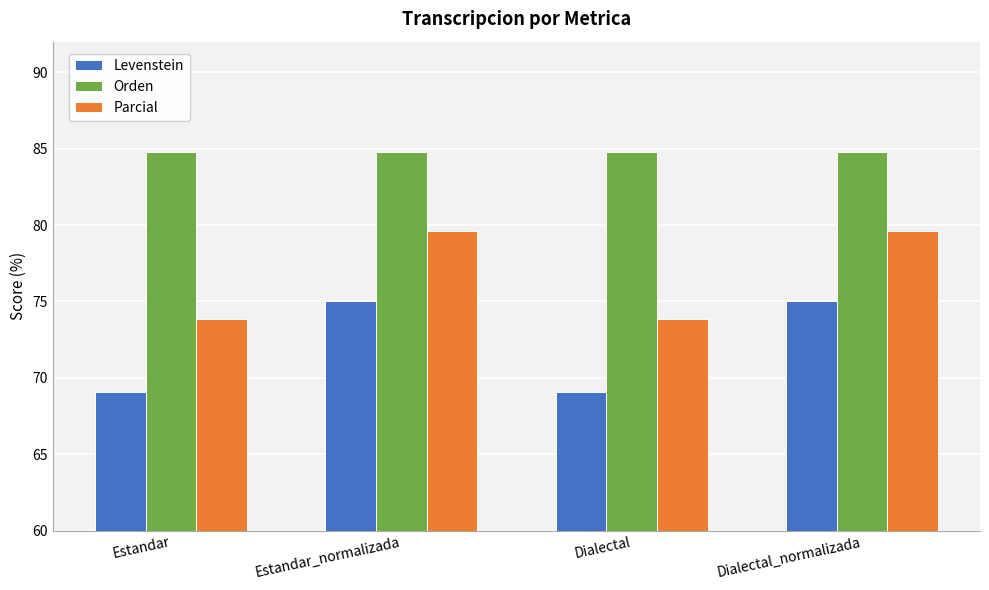

The value of Orden at Dialectal_normalizada is 84.8. True or false?

True